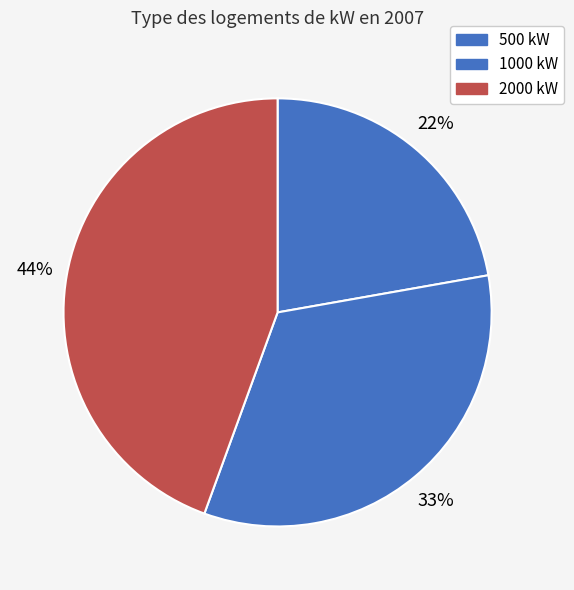

How many slices are in this pie chart?

3